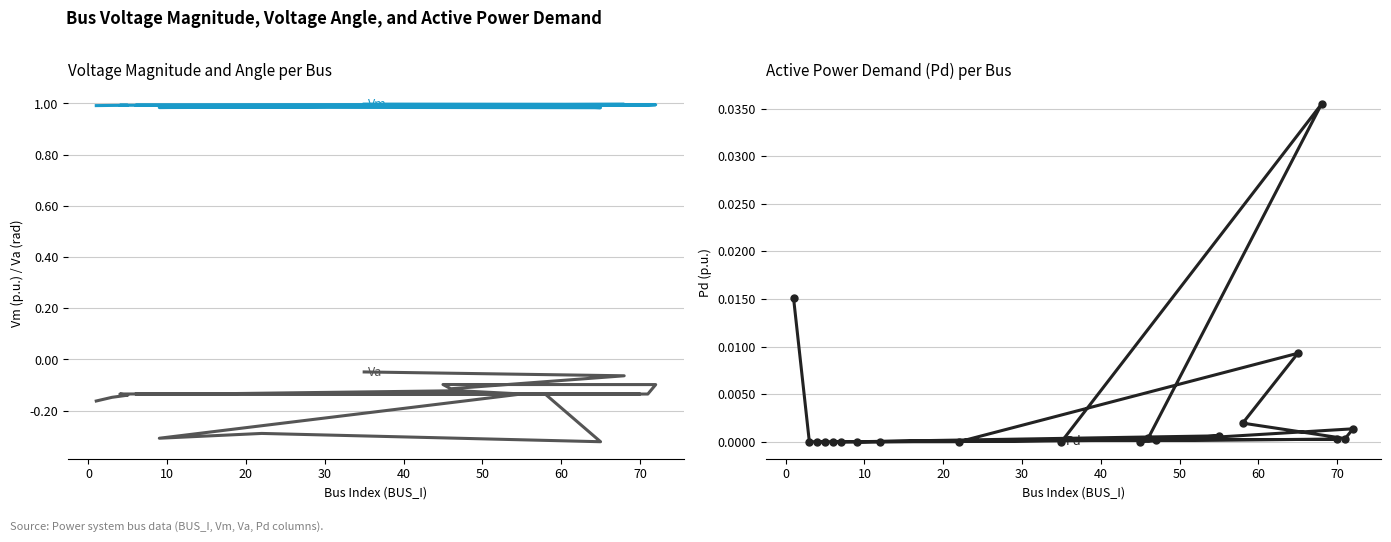

Where is the first local minimum for Vm?

40